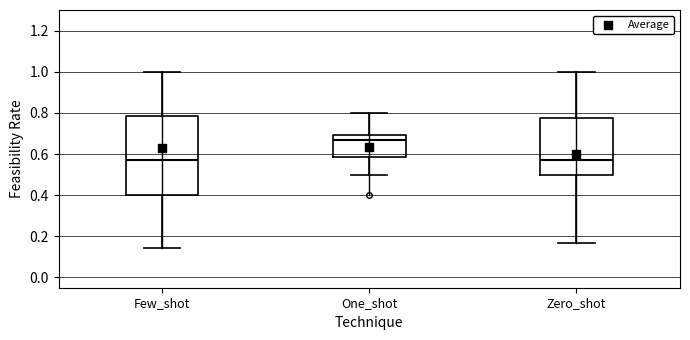

Reading left to right, read every box against the y-axis: the position of its median line, the range the box covers, and the ends of its whiskers. The values are not printed on the chart, so give them approximately, as read against the axis.

Few_shot: median 0.58, box 0.40 to 0.78, whiskers 0.14 to 1.00
One_shot: median 0.66, box 0.58 to 0.70, whiskers 0.50 to 0.80
Zero_shot: median 0.58, box 0.50 to 0.78, whiskers 0.16 to 1.00